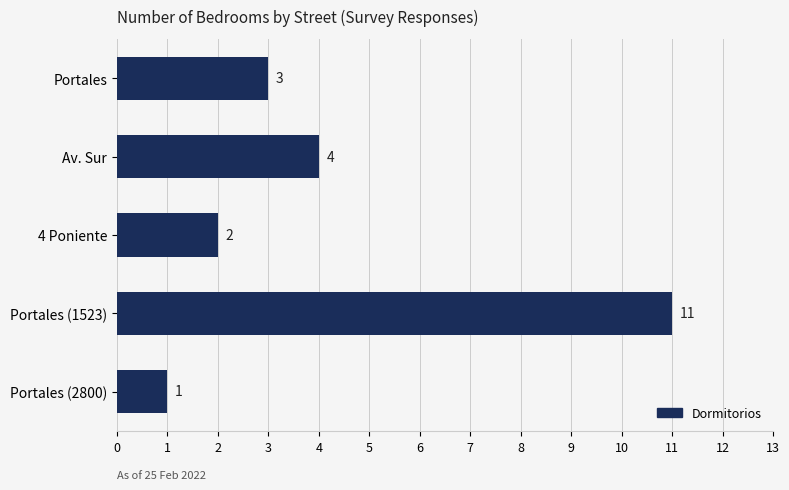

What is the average value?

4